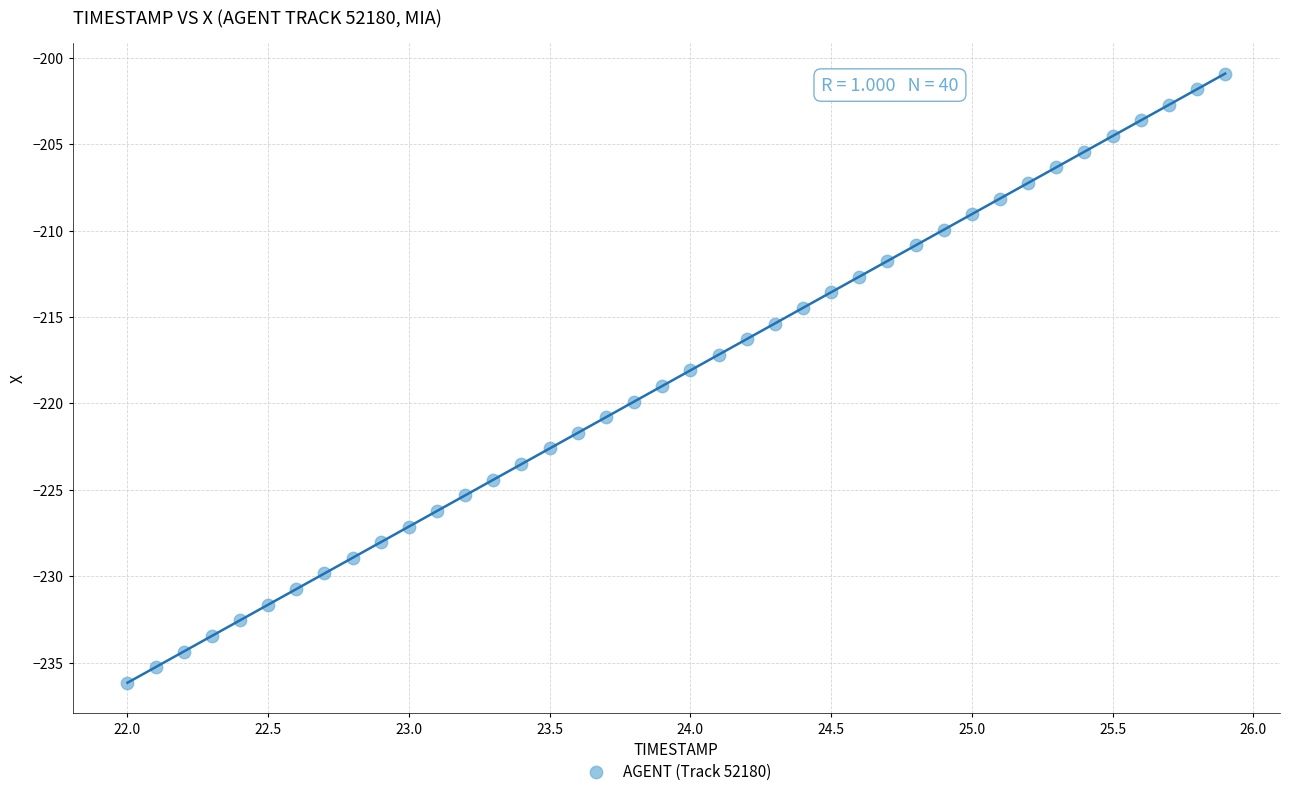

What is the range of X values (max minus min)?

3.9